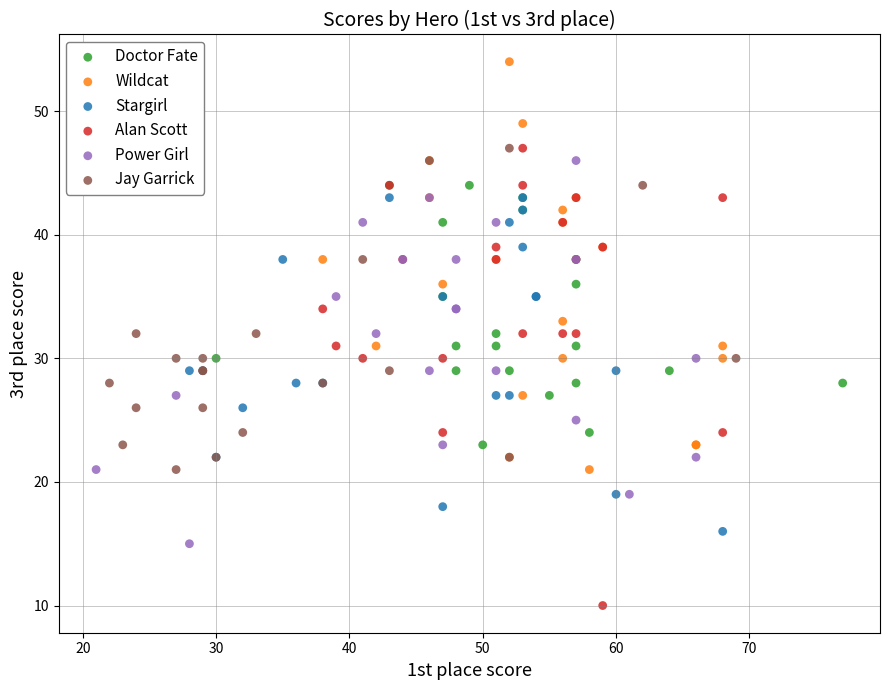

Which series contains the highest Y value?

Wildcat